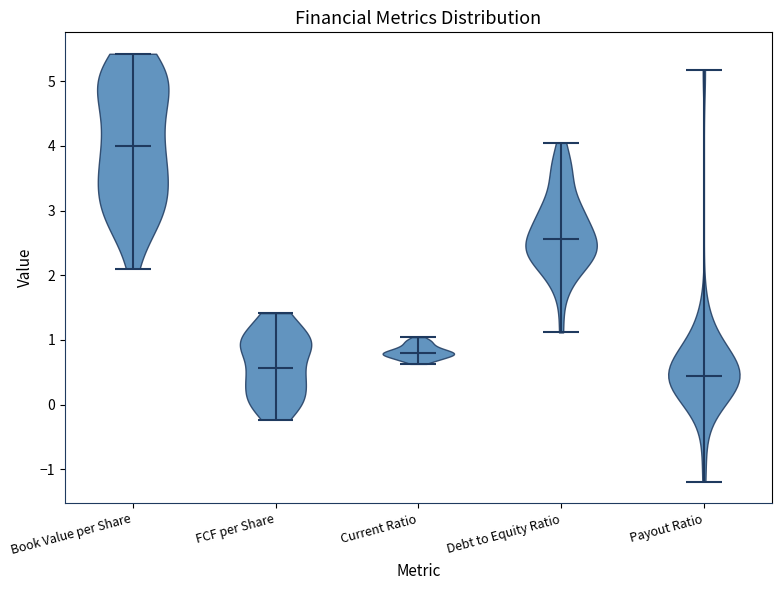

Reading left to right, read every violin against the y-axis: where its median line is, and the lowest and highest points it reaches. The values are not printed on the chart, so give them approximately, as read against the axis.

Book Value per Share: median line 4.0, lowest point 2.1, highest point 5.4
FCF per Share: median line 0.6, lowest point -0.2, highest point 1.4
Current Ratio: median line 0.8, lowest point 0.6, highest point 1.0
Debt to Equity Ratio: median line 2.6, lowest point 1.1, highest point 4.0
Payout Ratio: median line 0.4, lowest point -1.2, highest point 5.2